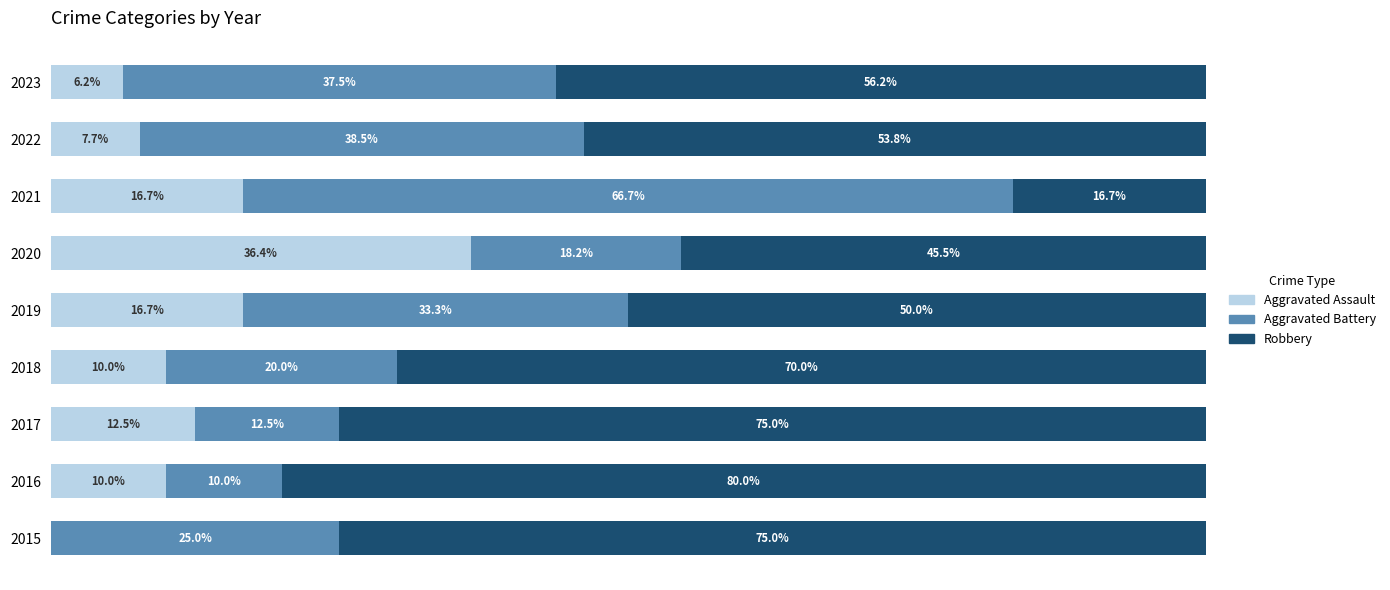

What are all the series names shown in the legend?

Aggravated Assault, Aggravated Battery, Robbery